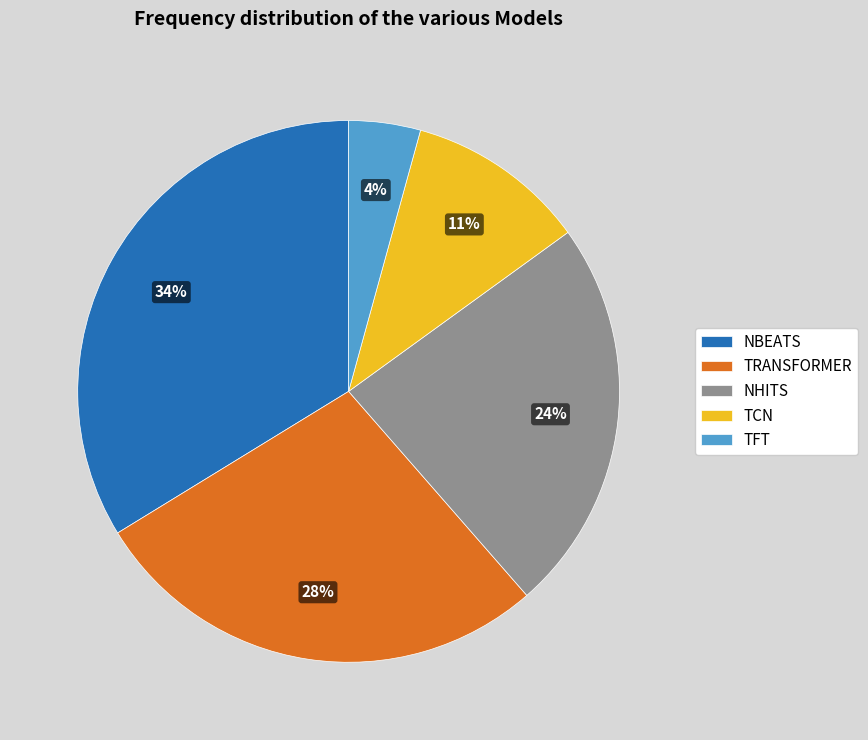

To the nearest percent, what is the combined percentage of TCN and TFT?

15%